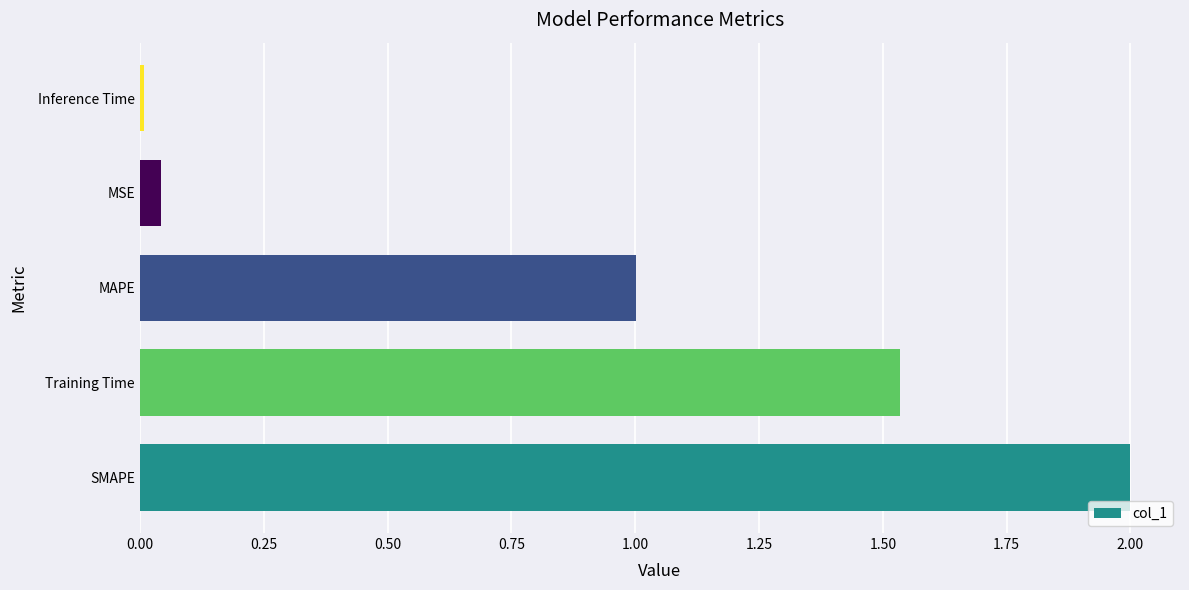

What is the ratio of the value at SMAPE to the value at MAPE?

2.0